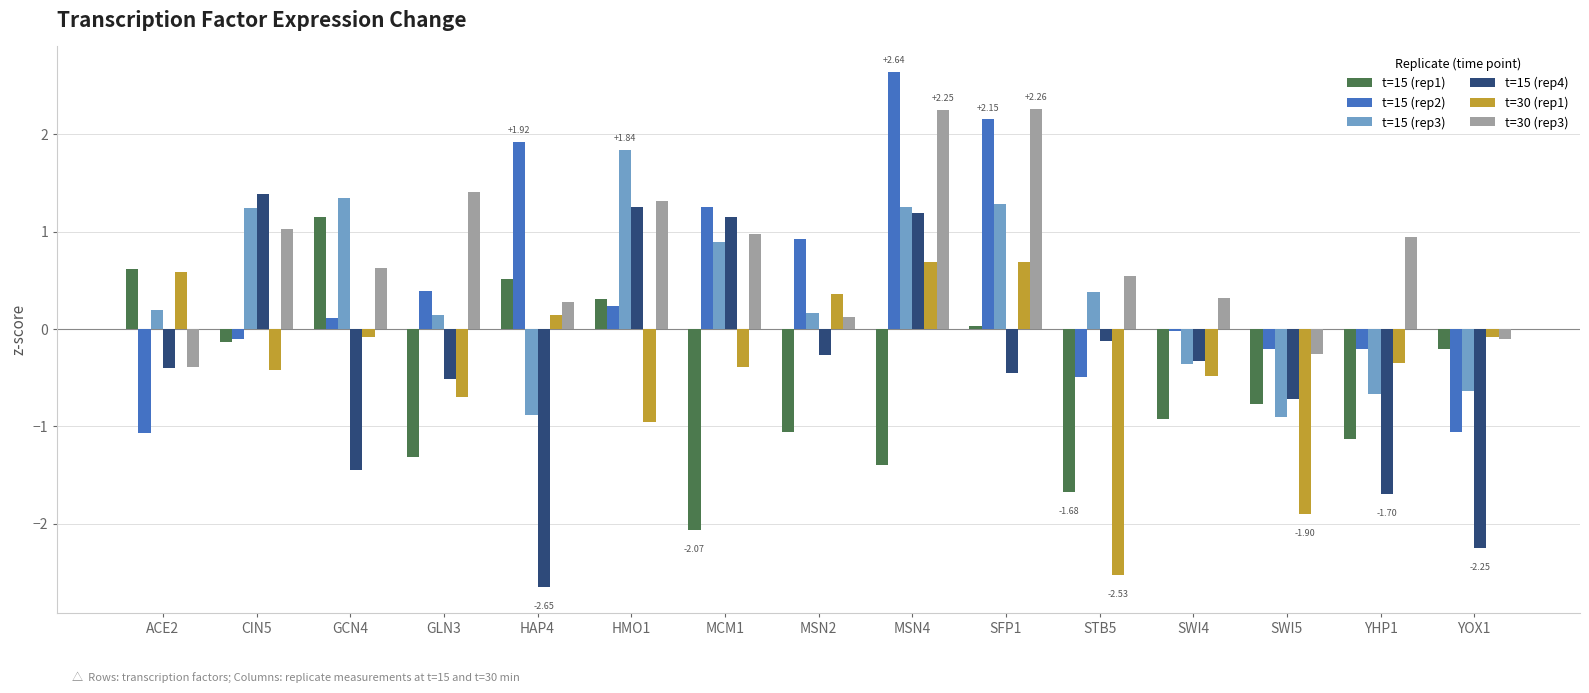

The t=30 (rep1) series shows -0.4 at MCM1. True or false?

True